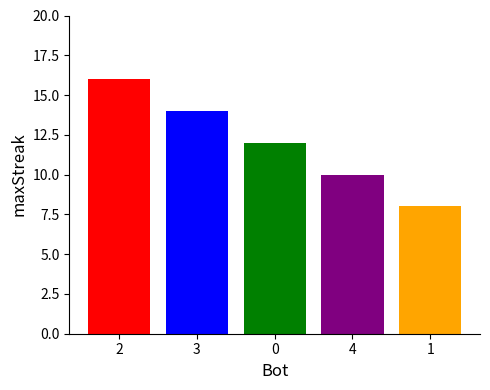

Rank the categories by value from lowest to highest.

1, 4, 0, 3, 2